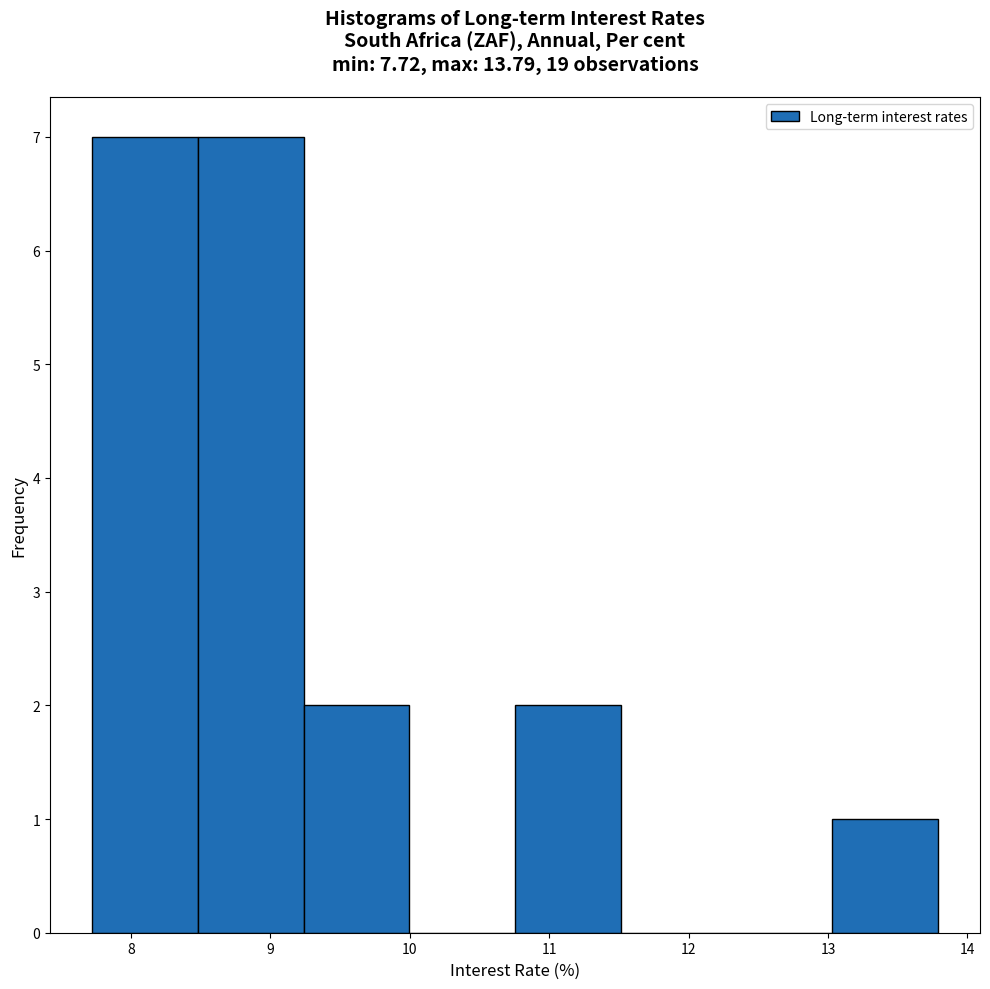

What is the height of the bar covering 13.0 to 13.8 on the x-axis? Neither the bar edges nor the heights are printed on the chart, so give them approximately, as read against the axes.

1